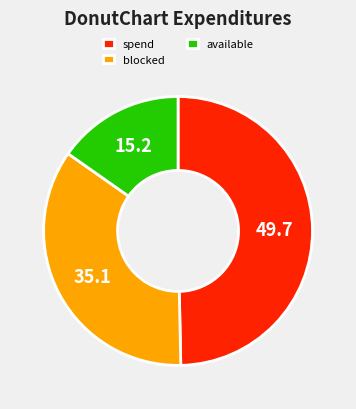

Which category has the smallest portion of the pie?

available